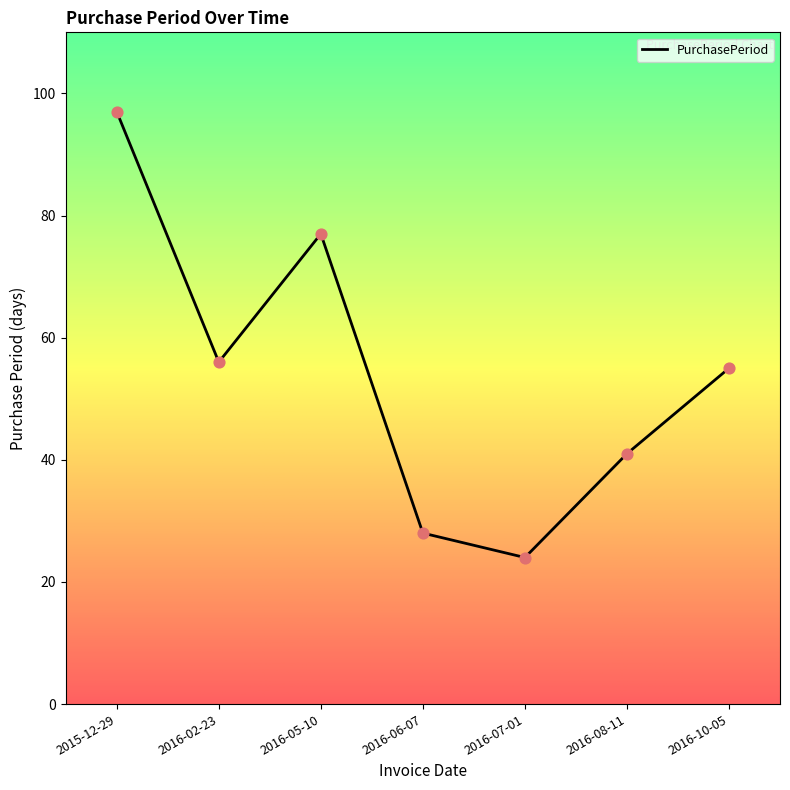

What is the ratio of the value at 2015-12-29 to the value at 2016-05-10?

1.3